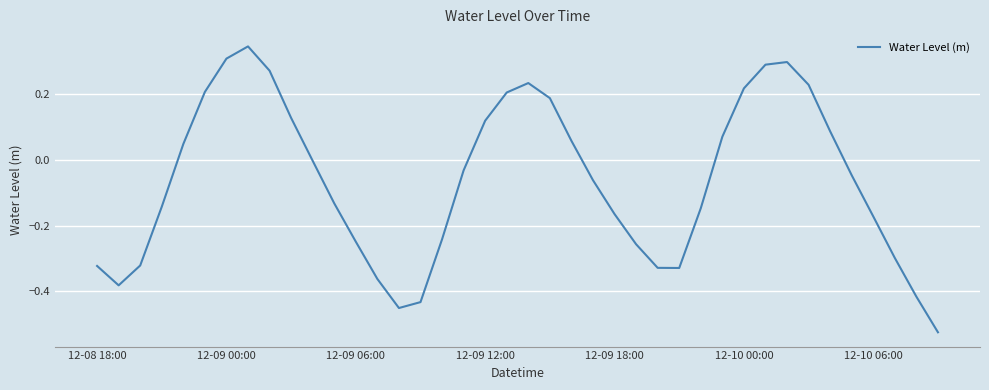

What is the difference between the maximum and minimum values?

0.9